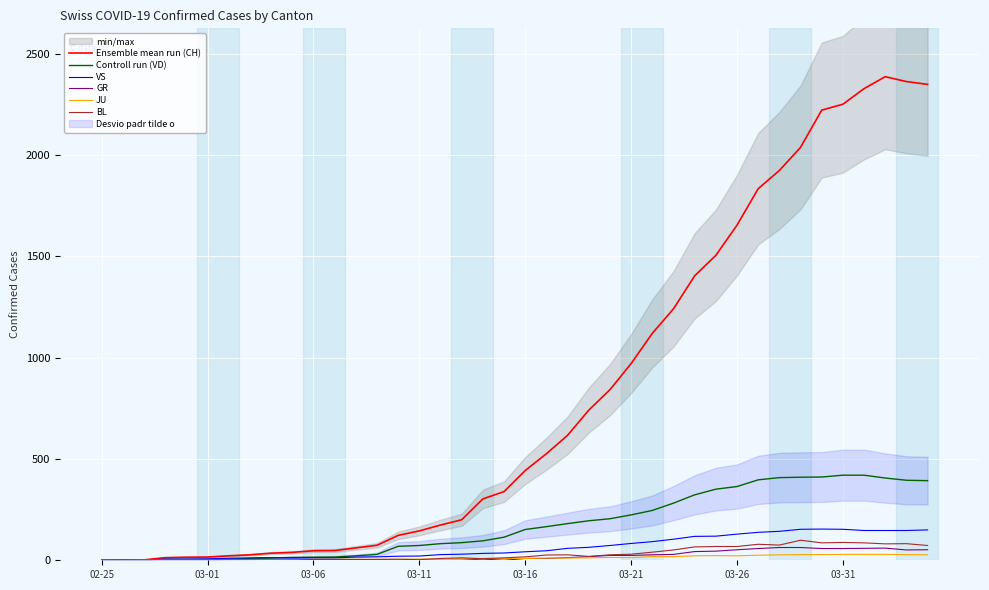

How many categories are shown in the chart?

40